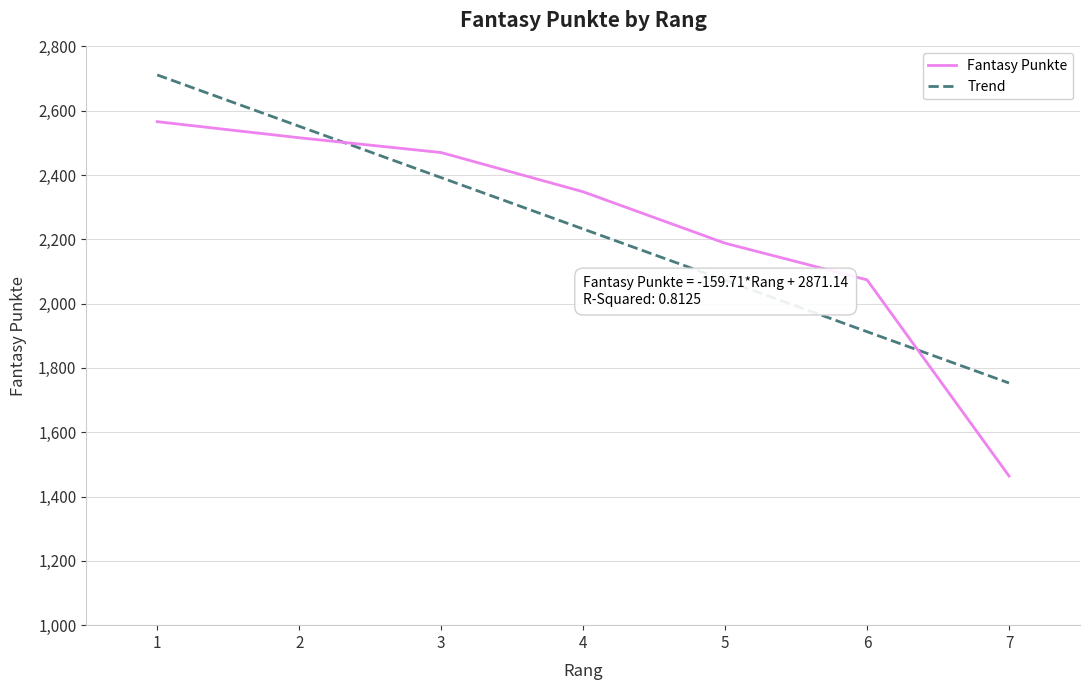

What is the difference between the highest and lowest values at 4?

115.7